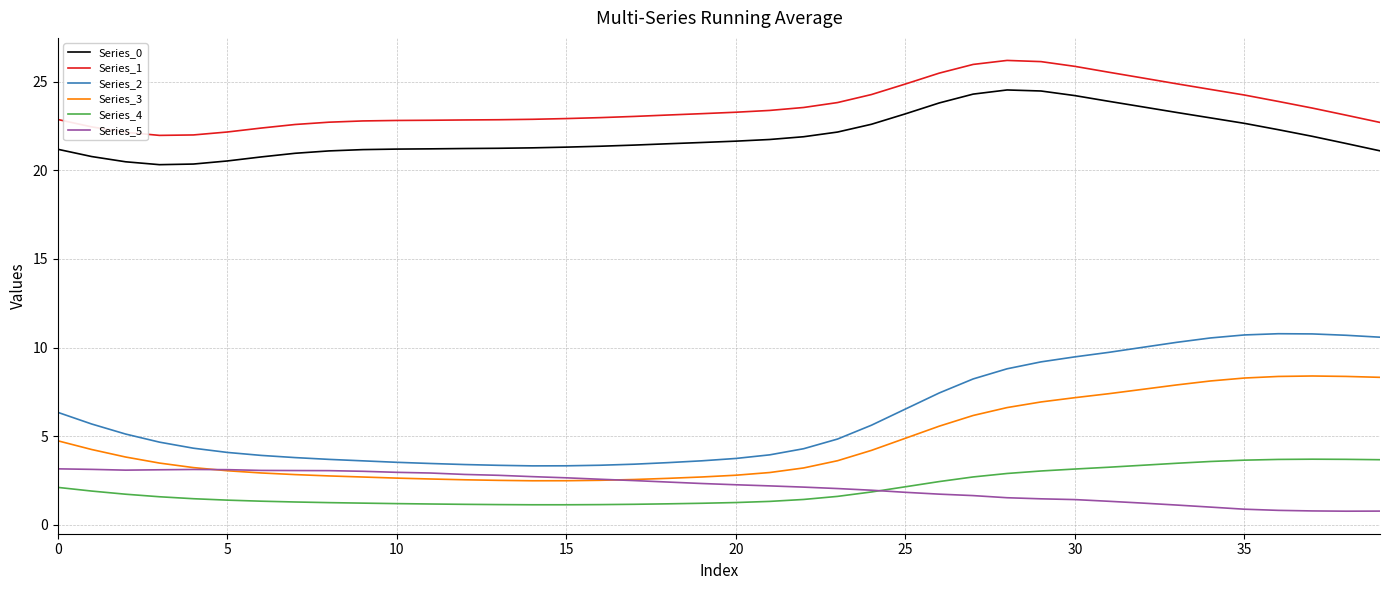

Which series has the widest spread of values?

Series_2